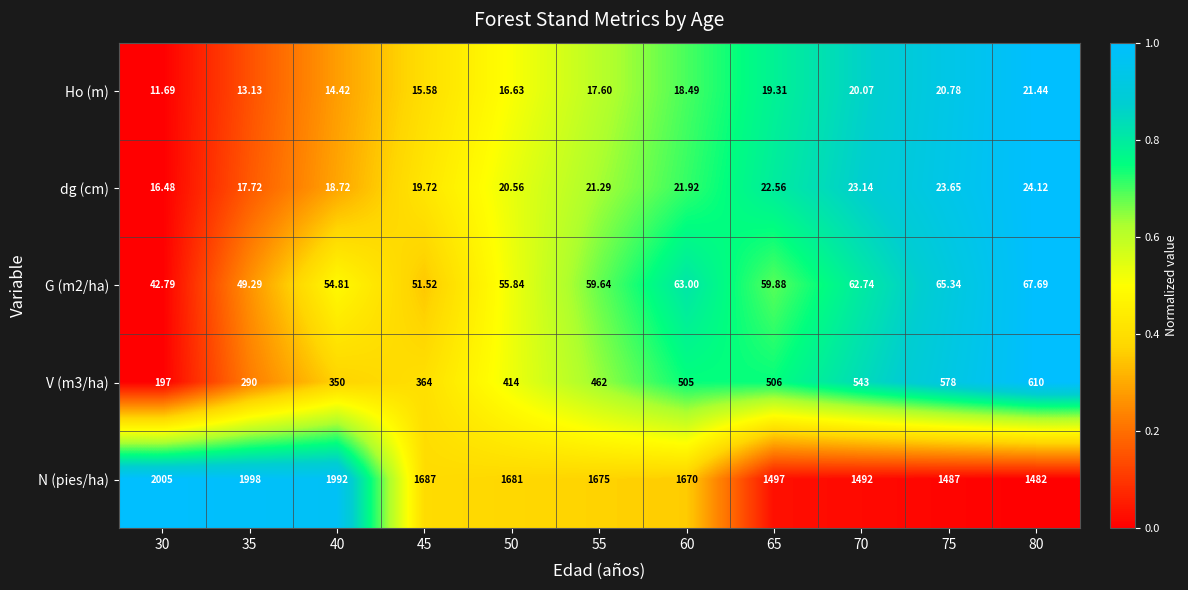

Between 50 and 70, which series saw the biggest shift?

N (pies/ha)